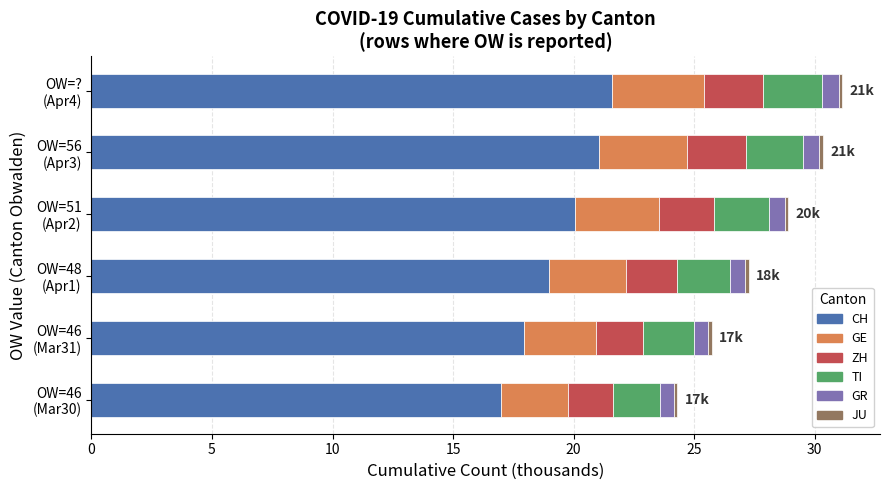

What is the highest value of the CH series?

21.6